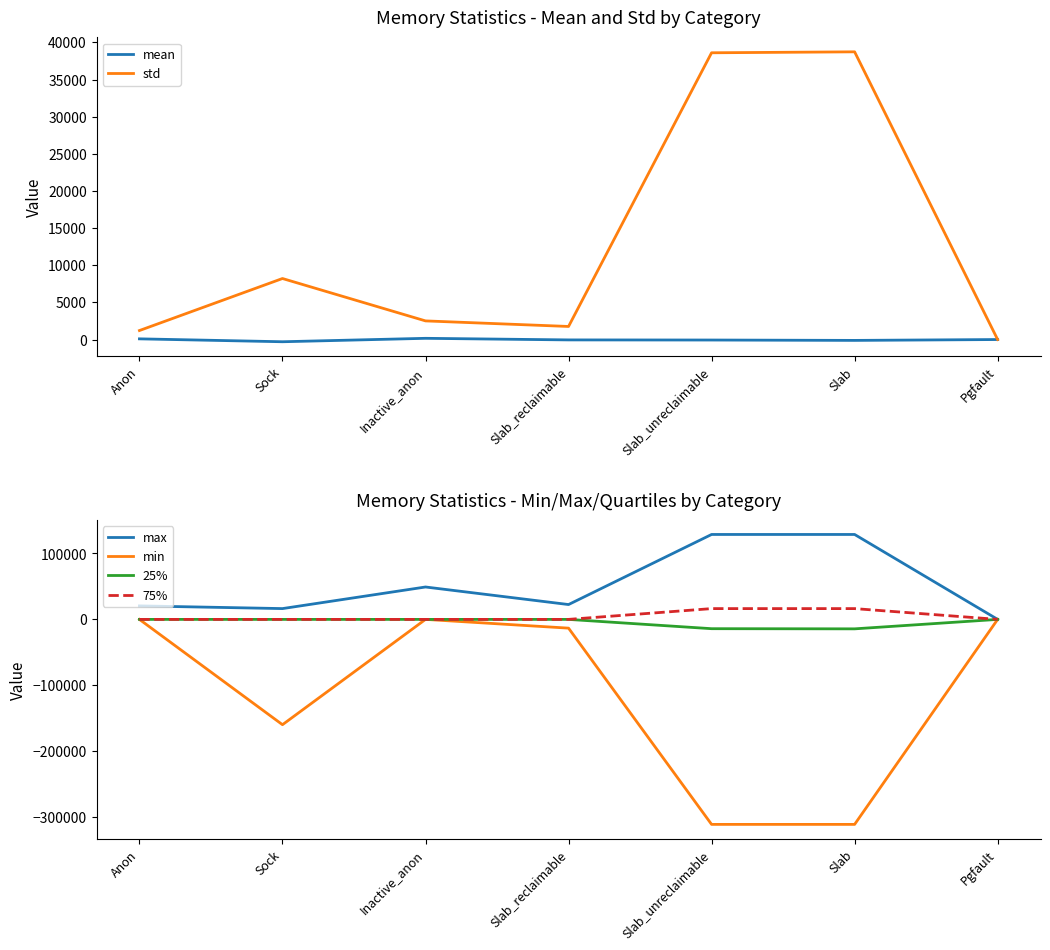

The max series shows 22520.0 at Slab_reclaimable. True or false?

True